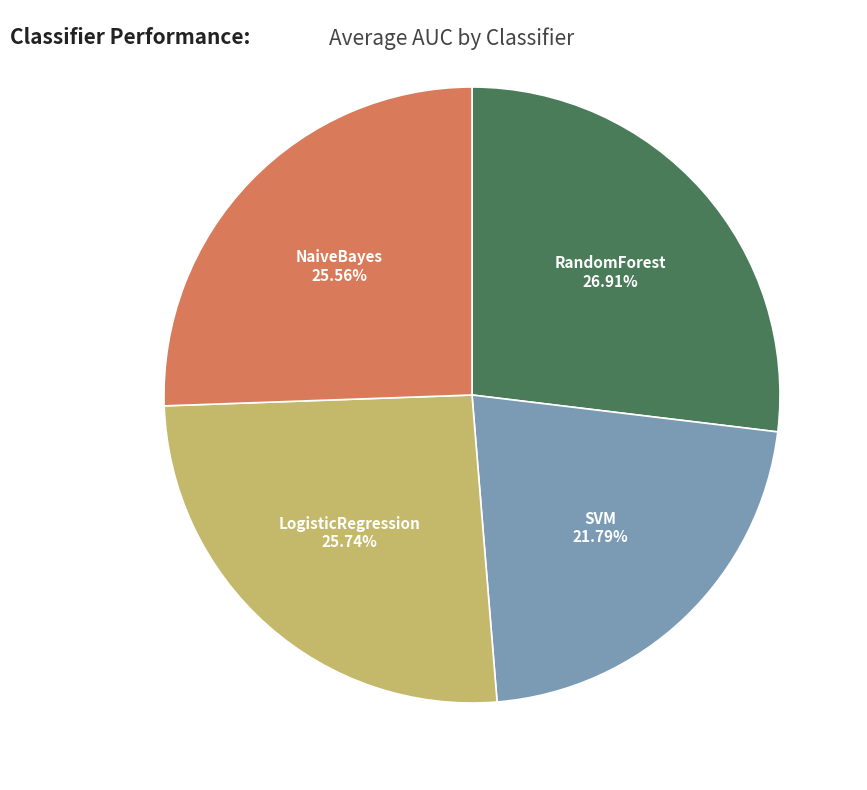

Is there any slice that represents more than half of the pie?

No